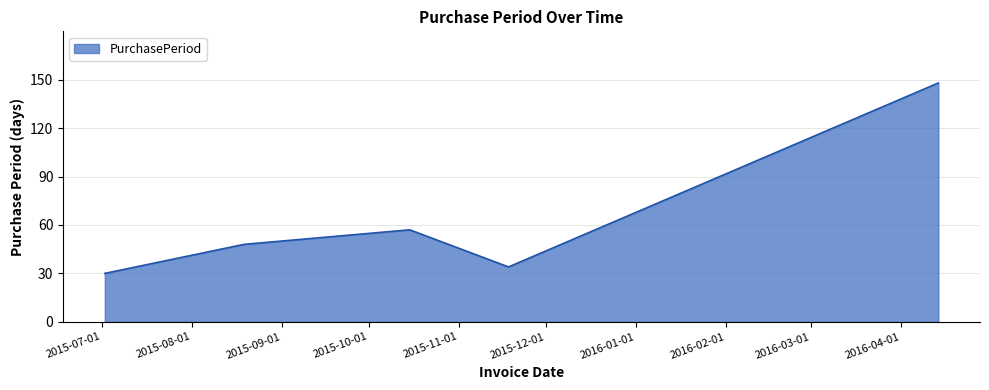

Reading left to right, what are all the values shown in this chart?

30	48	57	34	148